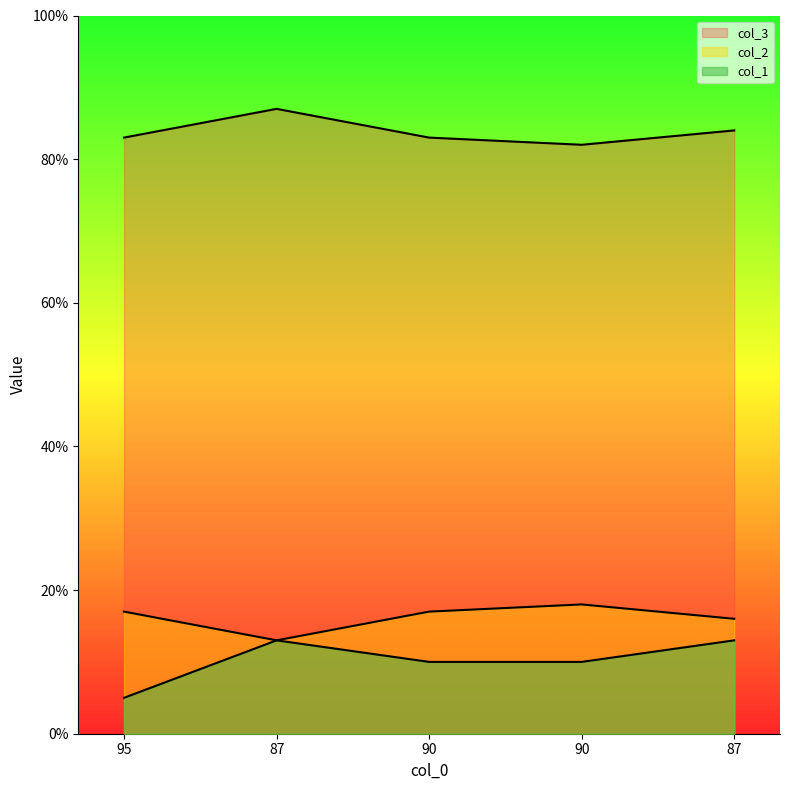

What is the label of the 3rd point from the right?

90